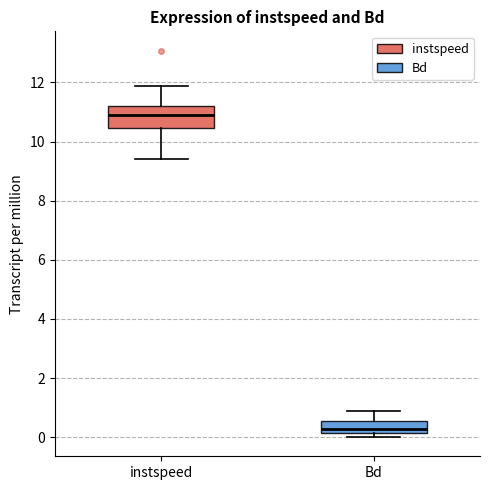

Which box has the lowest median line?

Bd